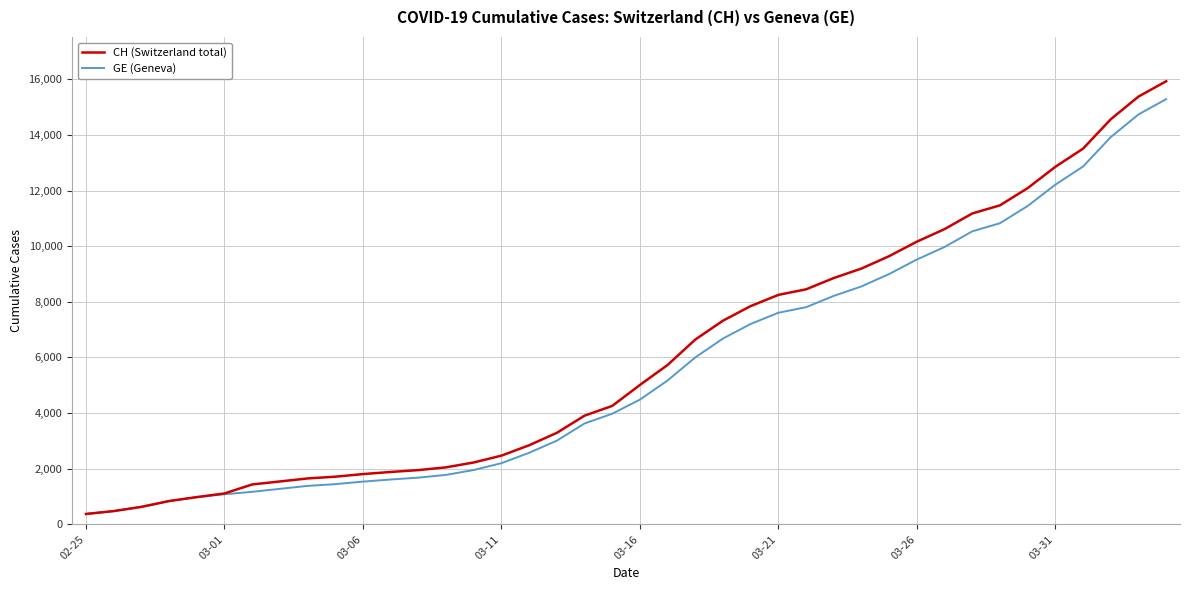

Which series has the widest spread of values?

CH (Switzerland total)